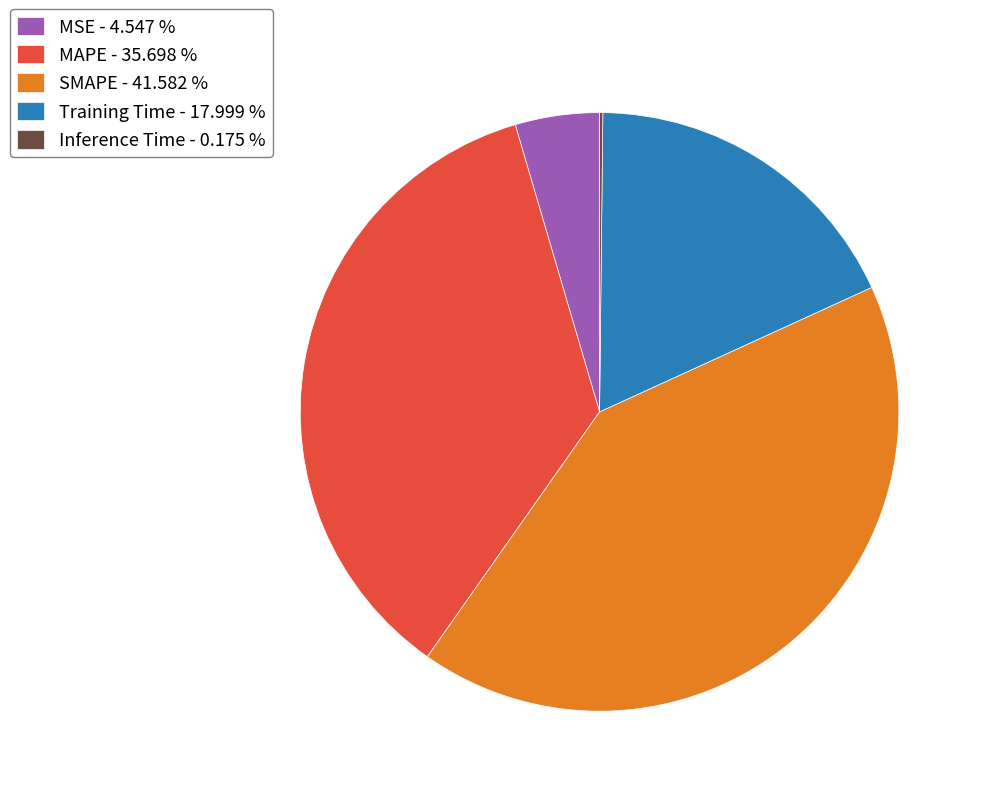

Is Training Time - 17.999 % the majority of the pie?

No